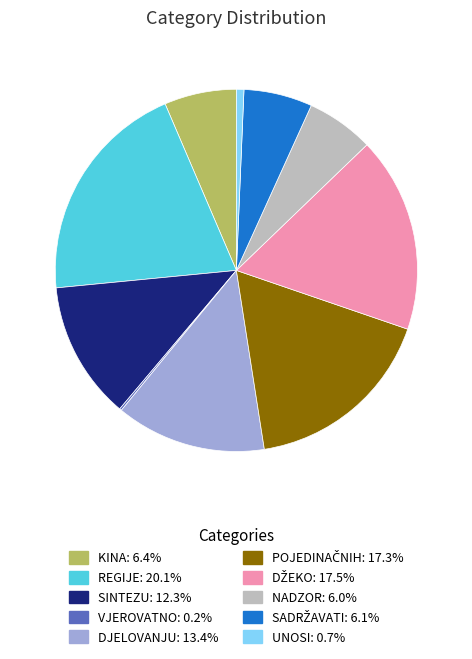

Does any single category account for the majority?

No